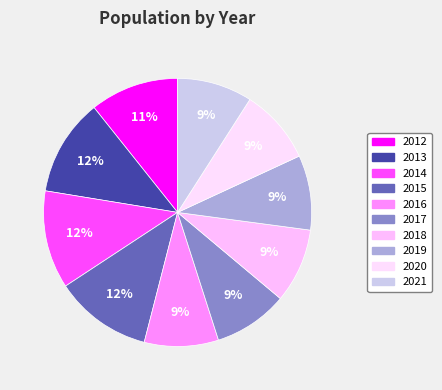

The 2020 slice represents 1% of the pie. True or false?

False